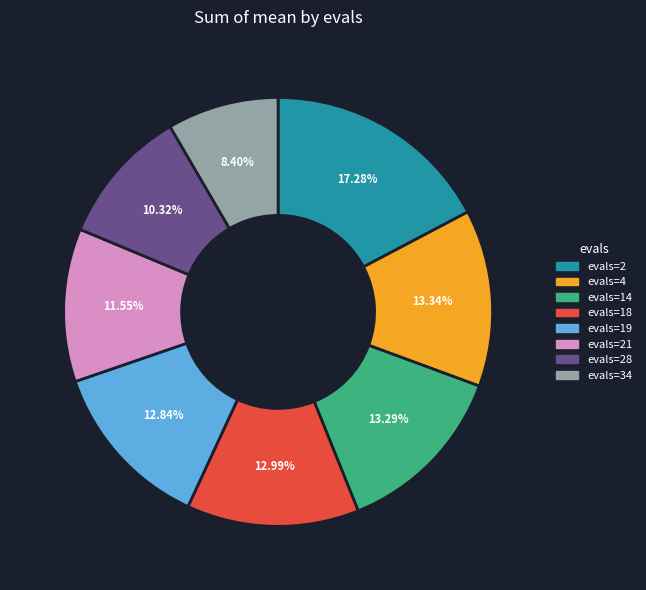

To the nearest percent, what portion does evals=19 represent?

13%